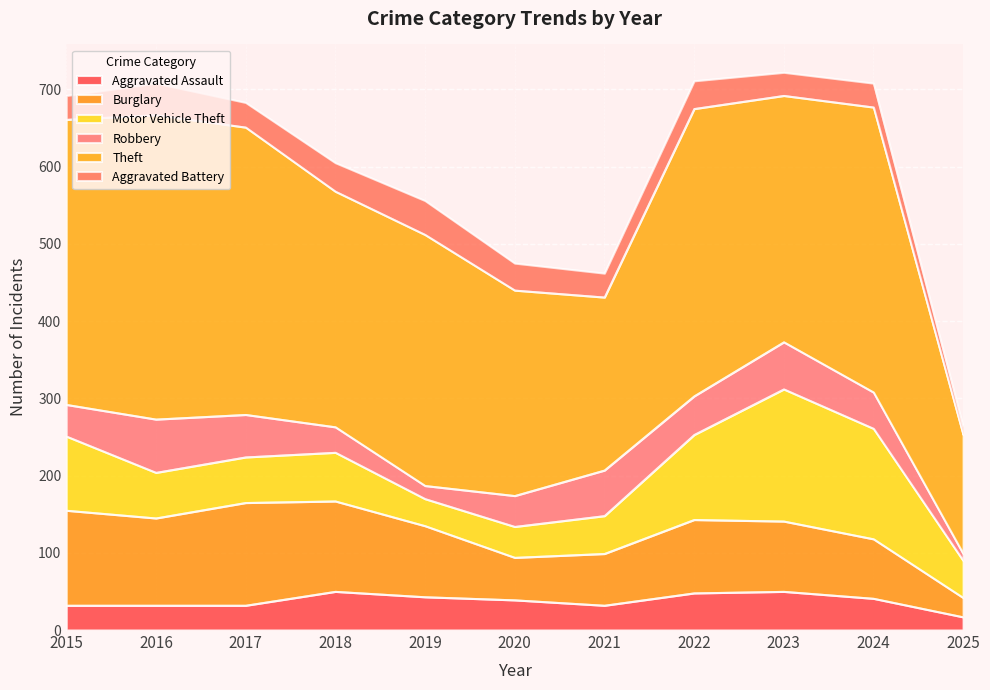

Rank the series at 2017 from lowest to highest value.

Aggravated Assault, Aggravated Battery, Robbery, Motor Vehicle Theft, Burglary, Theft